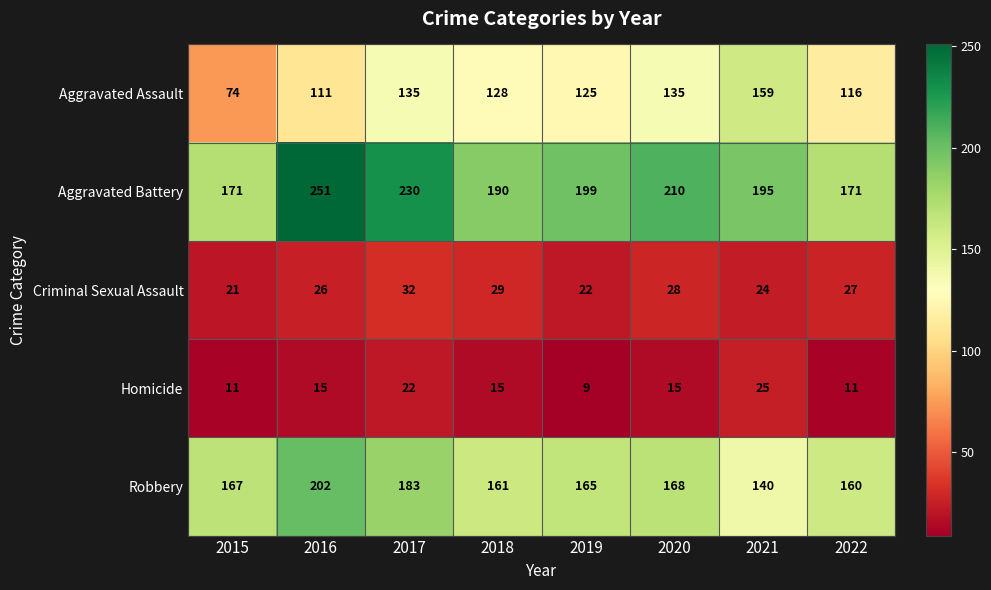

Count the number of data series in this chart.

5